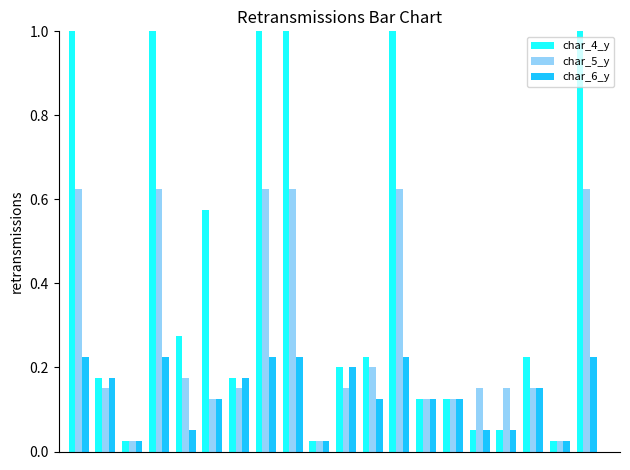

List the series in order of their peak value, highest first.

char_4_y, char_5_y, char_6_y